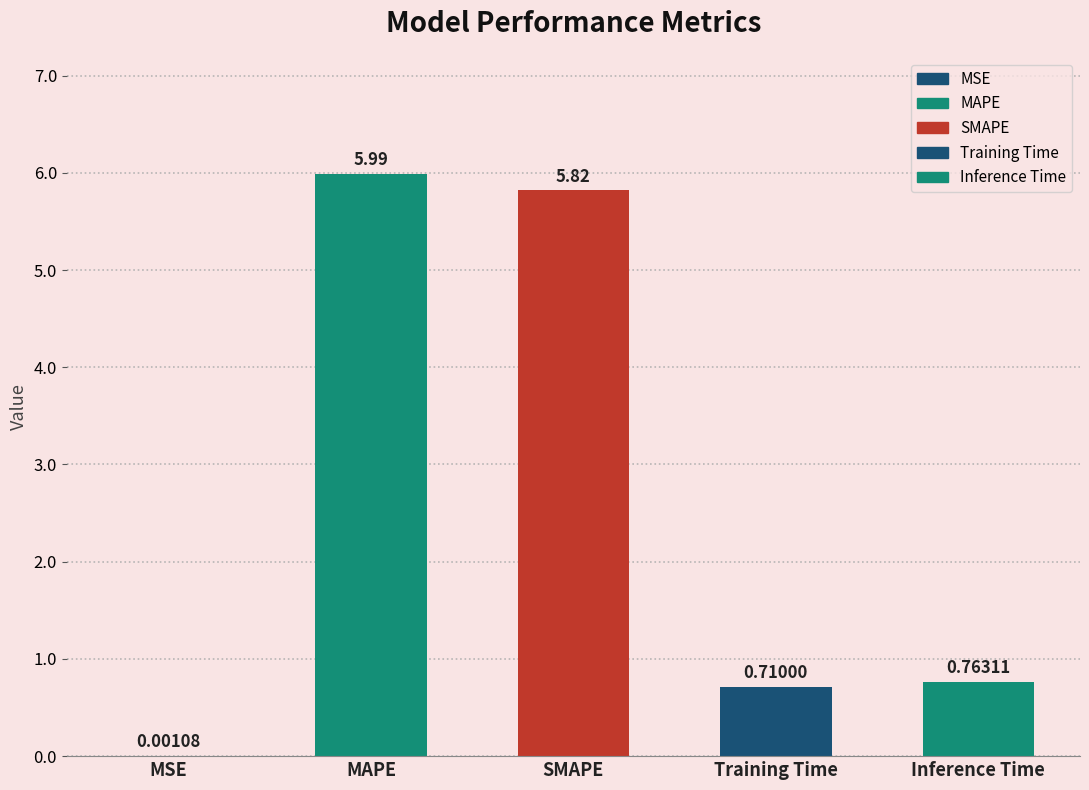

Which label corresponds to the largest value in the chart?

MAPE